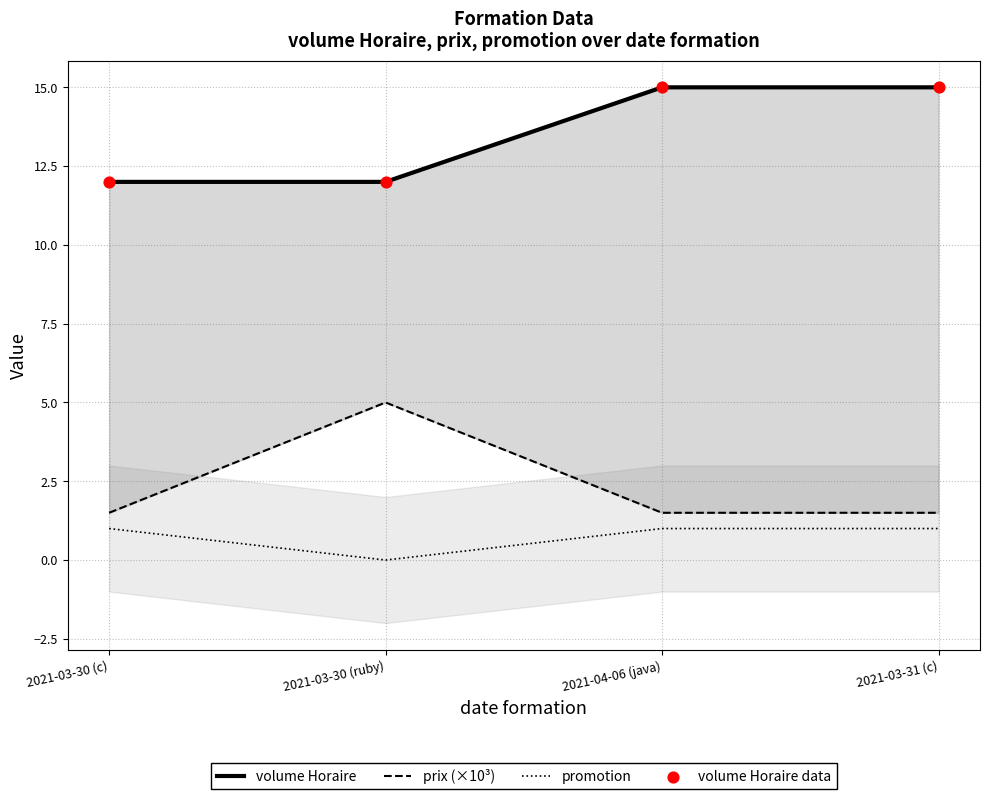

What is the total value across all series at 2021-04-06 (java)?

32.5